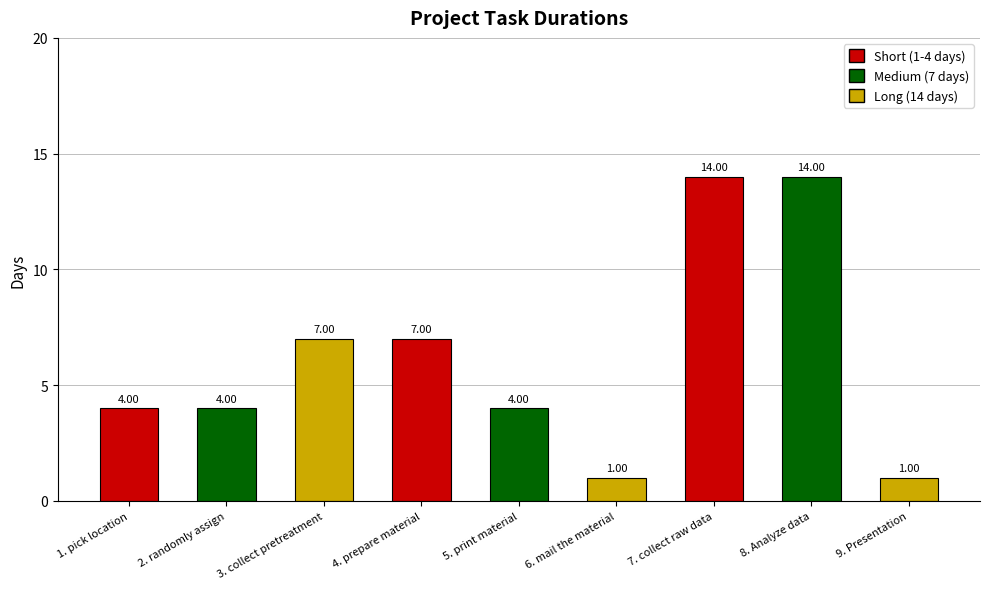

What is the difference between the maximum and minimum values?

13